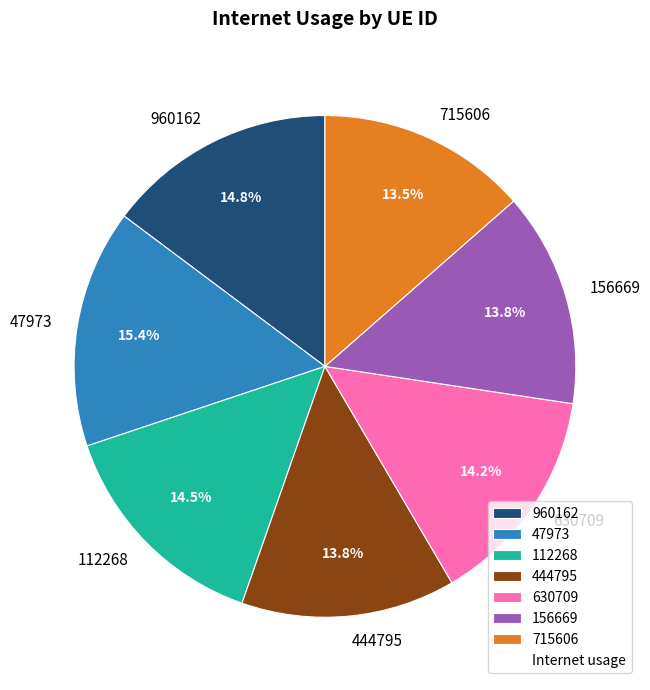

Is it true that 960162 is 7% of the pie?

False